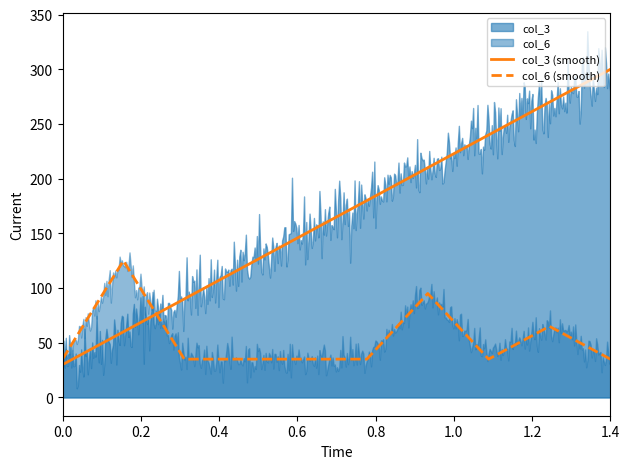

Which series ends up on top after the final intersection of col_6 (smooth) and col_3 (smooth)?

col_3 (smooth)